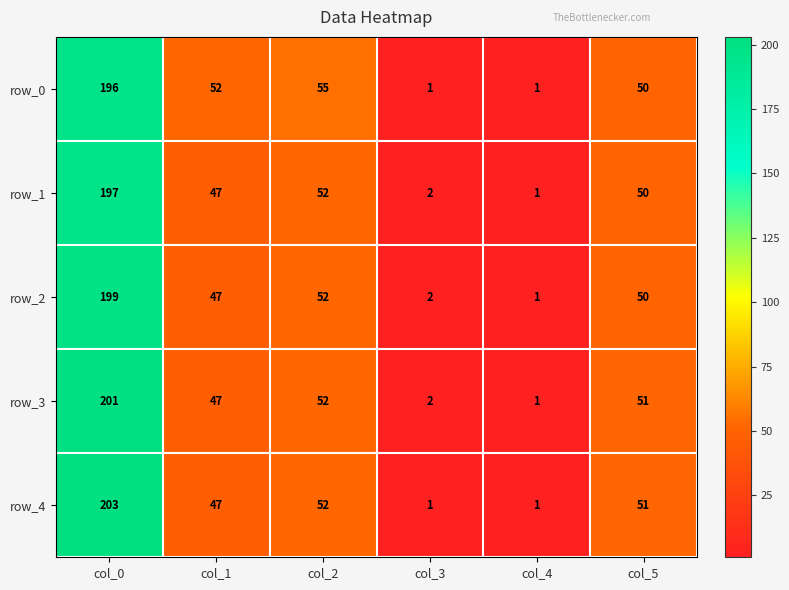

Reading right to left, extract all data points from this chart.

row_0: col_5=50	col_4=1	col_3=1	col_2=55	col_1=52	col_0=196
row_1: col_5=50	col_4=1	col_3=2	col_2=52	col_1=47	col_0=197
row_2: col_5=50	col_4=1	col_3=2	col_2=52	col_1=47	col_0=199
row_3: col_5=51	col_4=1	col_3=2	col_2=52	col_1=47	col_0=201
row_4: col_5=51	col_4=1	col_3=1	col_2=52	col_1=47	col_0=203